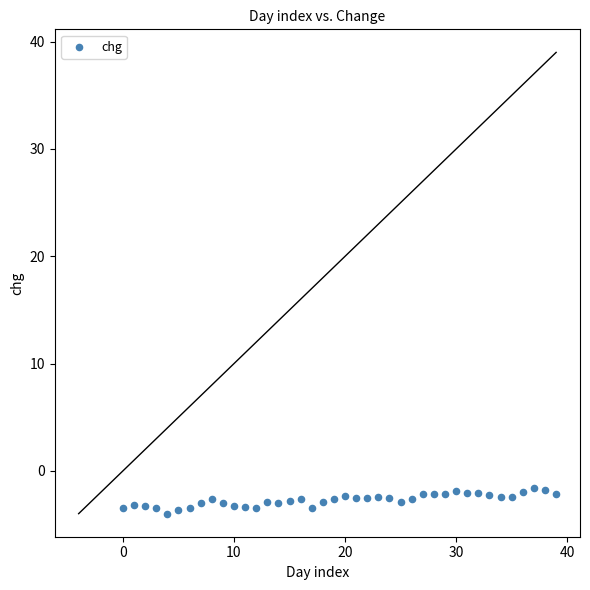

What is the range of Y values (max minus min)?

2.4